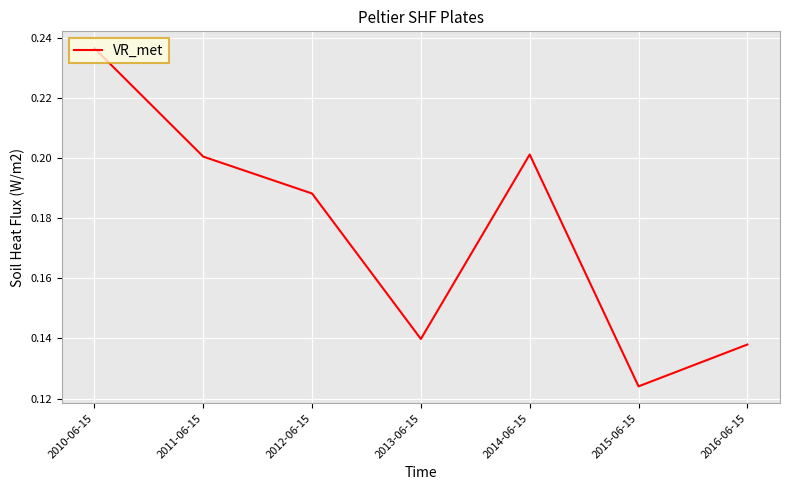

At which category does the chart reach its minimum across all series?

2015-06-15